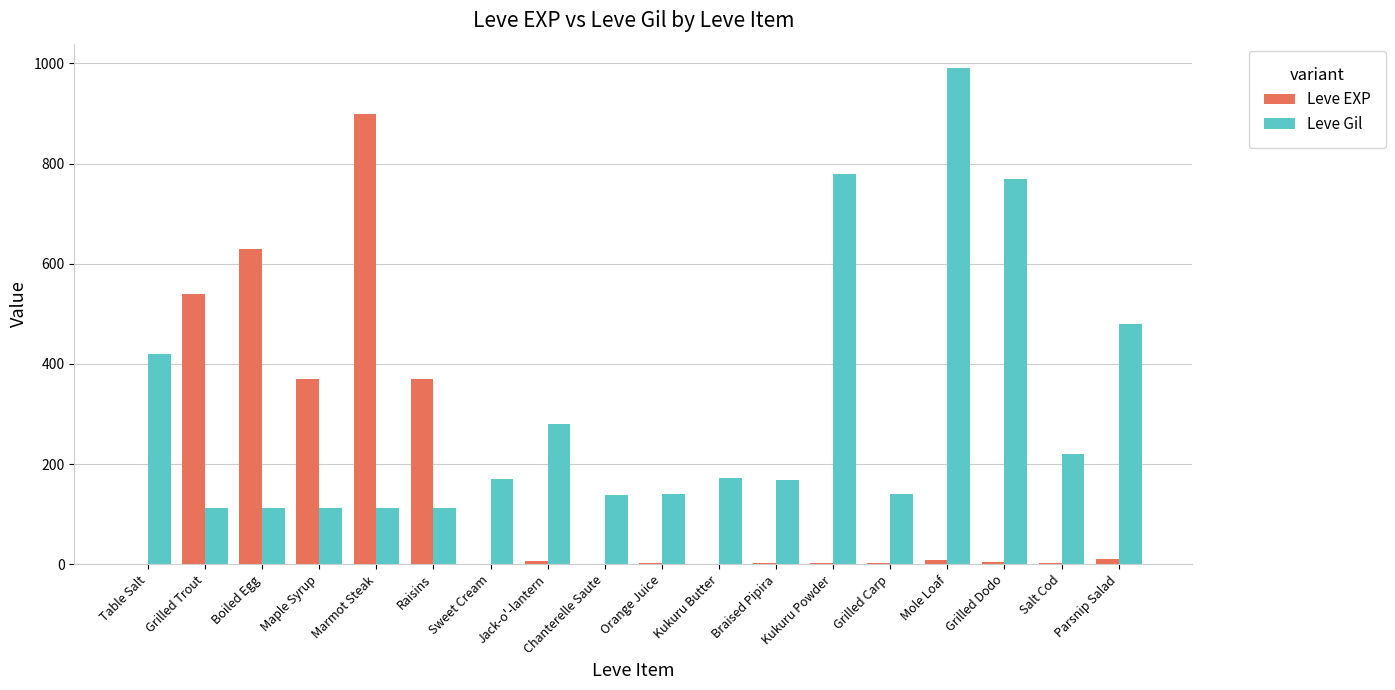

Is the value of Leve Gil at Grilled Dodo greater than the value of Leve EXP at Salt Cod?

Yes